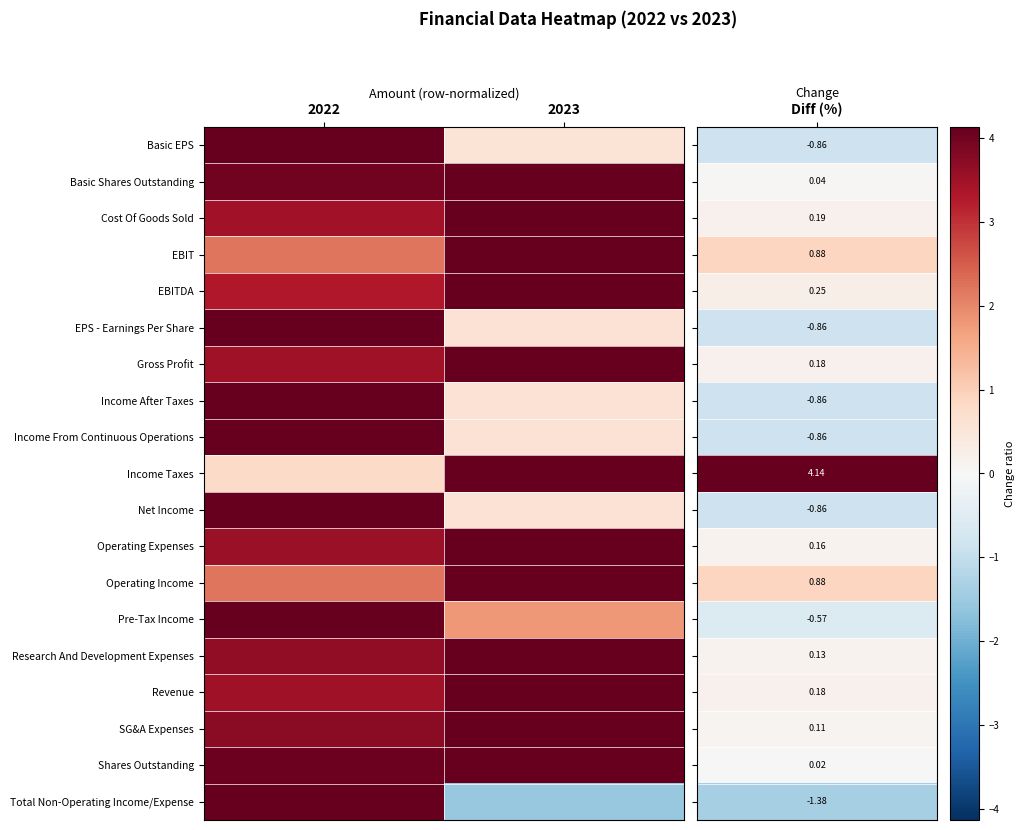

How many series are shown in this chart?

19